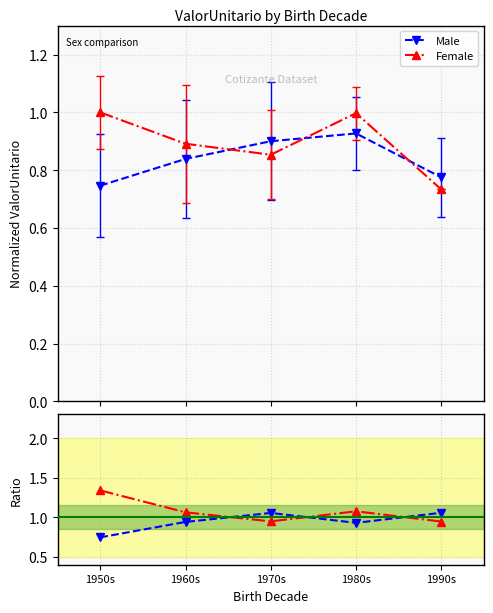

What is the difference between the highest and lowest values at 1950s?

0.6